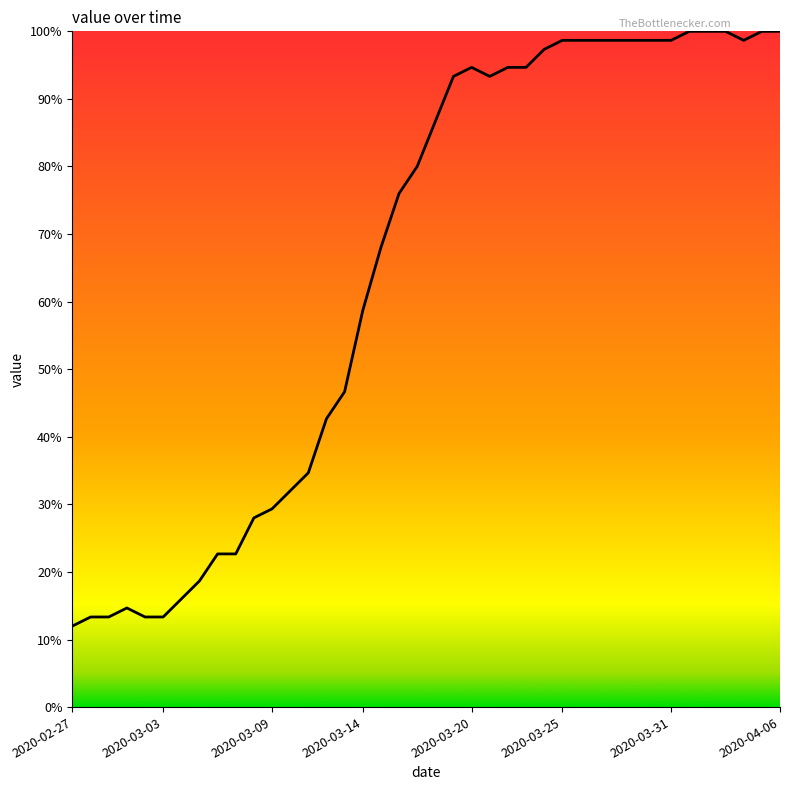

What is the smallest value displayed?

12.0